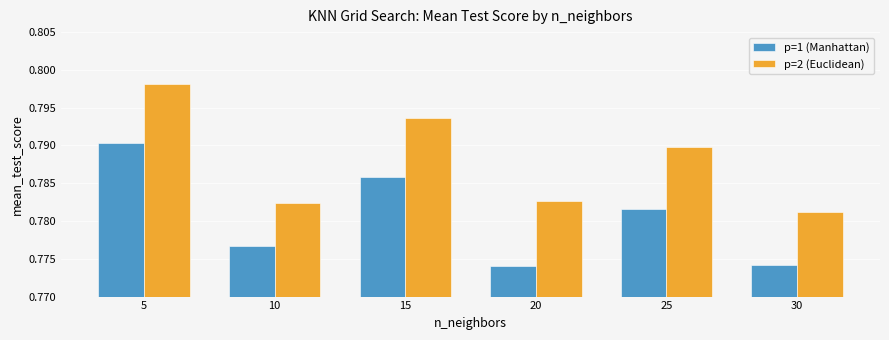

Count the p=2 (Euclidean) values in the range 0 to 1.

6